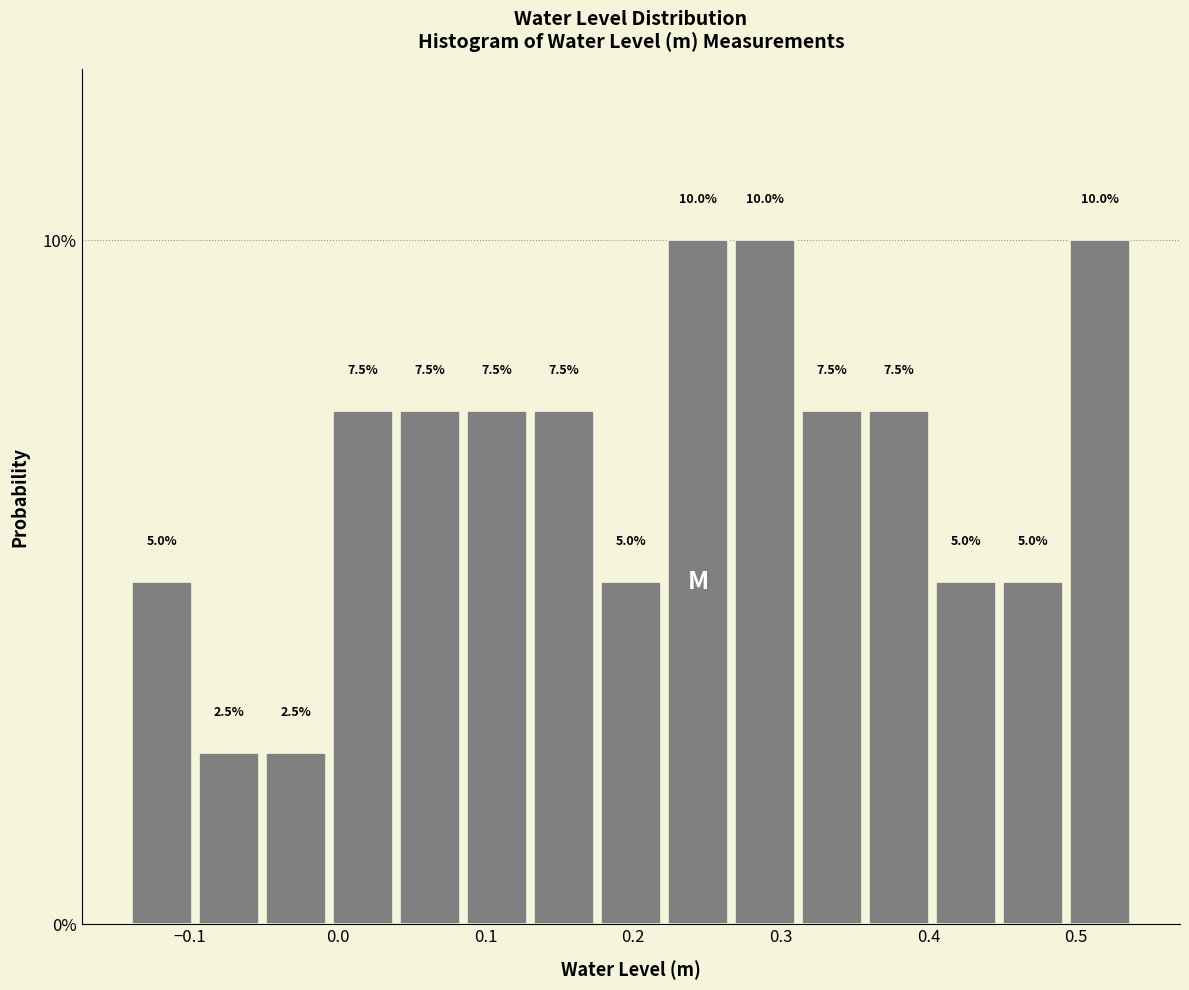

Reading left to right, transcribe this chart: for each bar, give the range it covers on the x-axis and its height. The bar edges are not printed on the chart, so give them approximately, as read against the axis.

-0.14 to -0.10: 5.0
-0.10 to -0.05: 2.5
-0.05 to -0.01: 2.5
-0.01 to 0.04: 7.5
0.04 to 0.09: 7.5
0.09 to 0.13: 7.5
0.13 to 0.18: 7.5
0.18 to 0.22: 5.0
0.22 to 0.27: 10.0
0.27 to 0.31: 10.0
0.31 to 0.36: 7.5
0.36 to 0.40: 7.5
0.40 to 0.45: 5.0
0.45 to 0.49: 5.0
0.49 to 0.54: 10.0